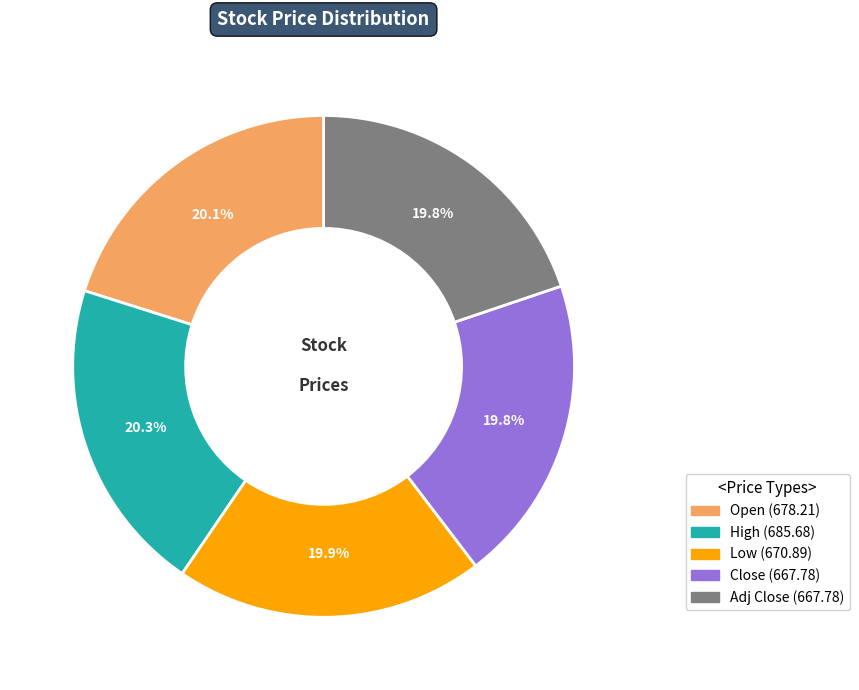

Combined, do Open and Low account for over 50%?

No